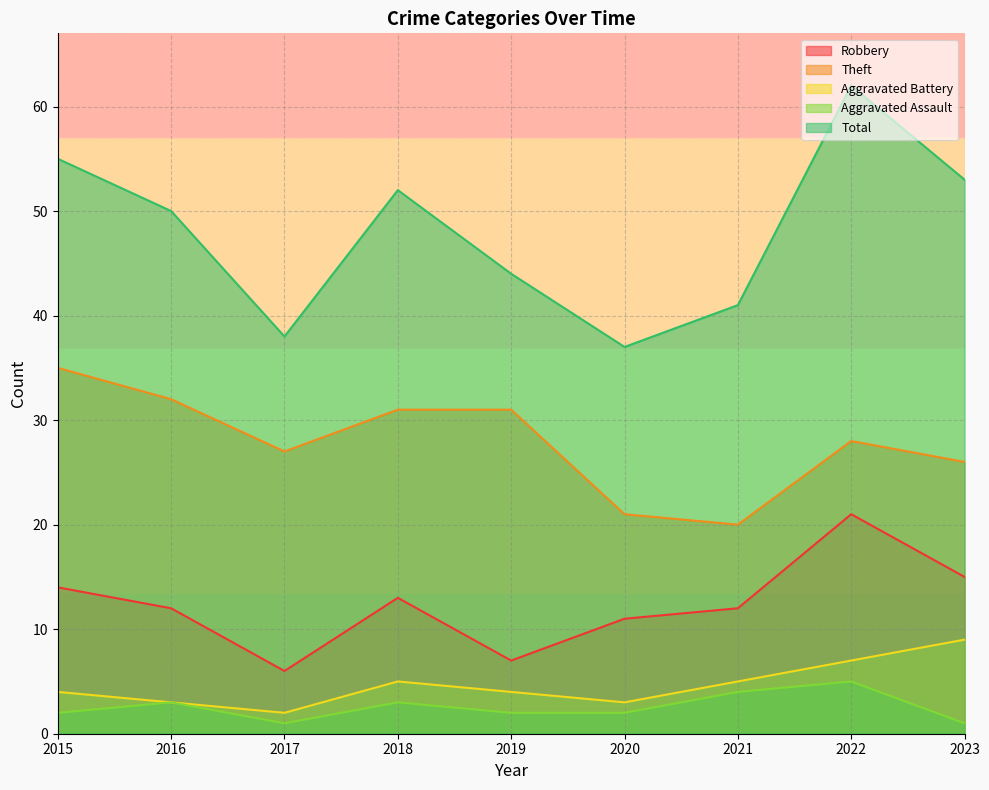

What is the difference between the Aggravated Assault values at 2016 and 2020?

1